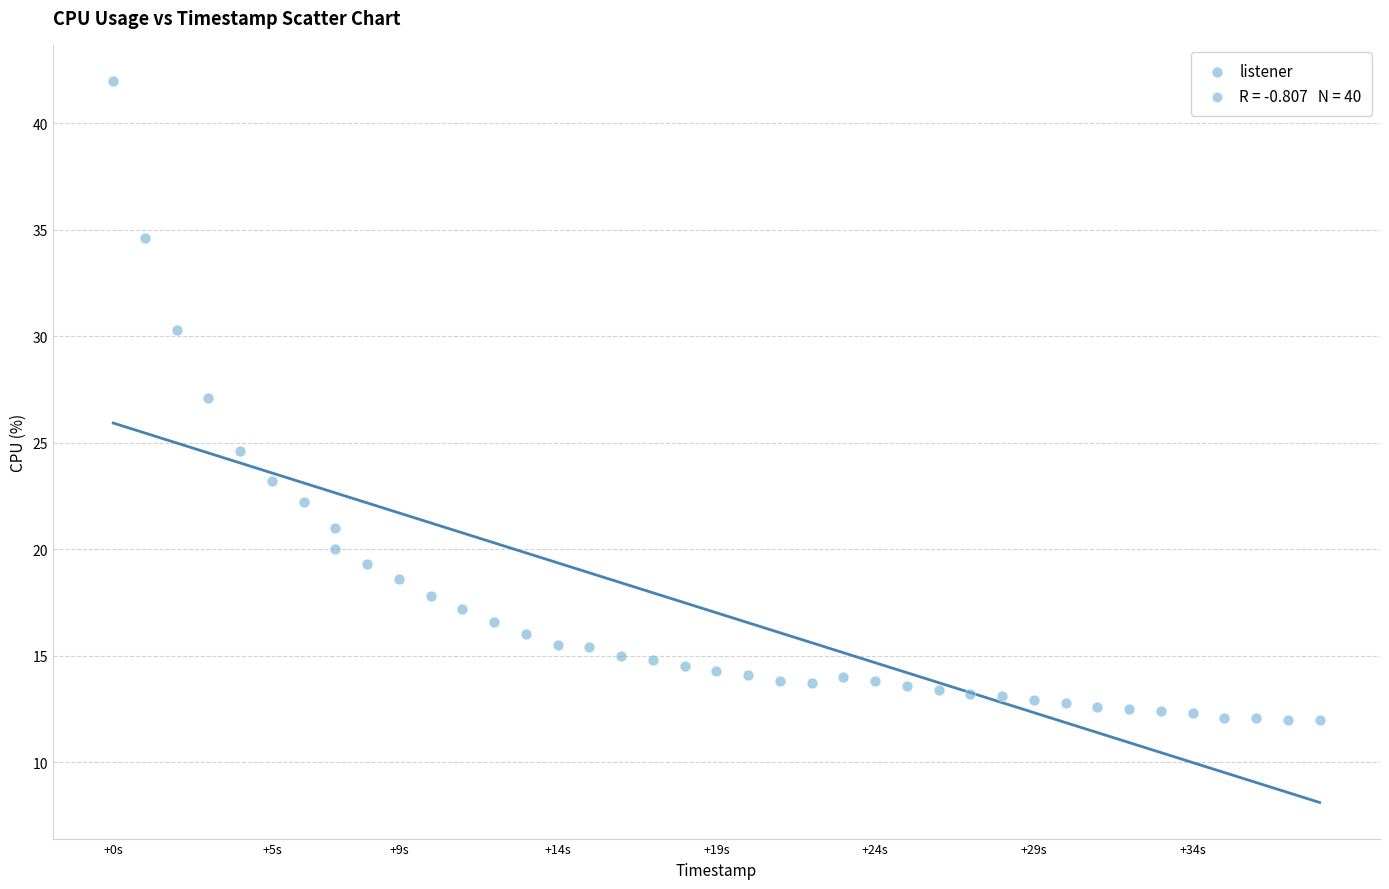

What is the range of Y values (max minus min)?

30.0